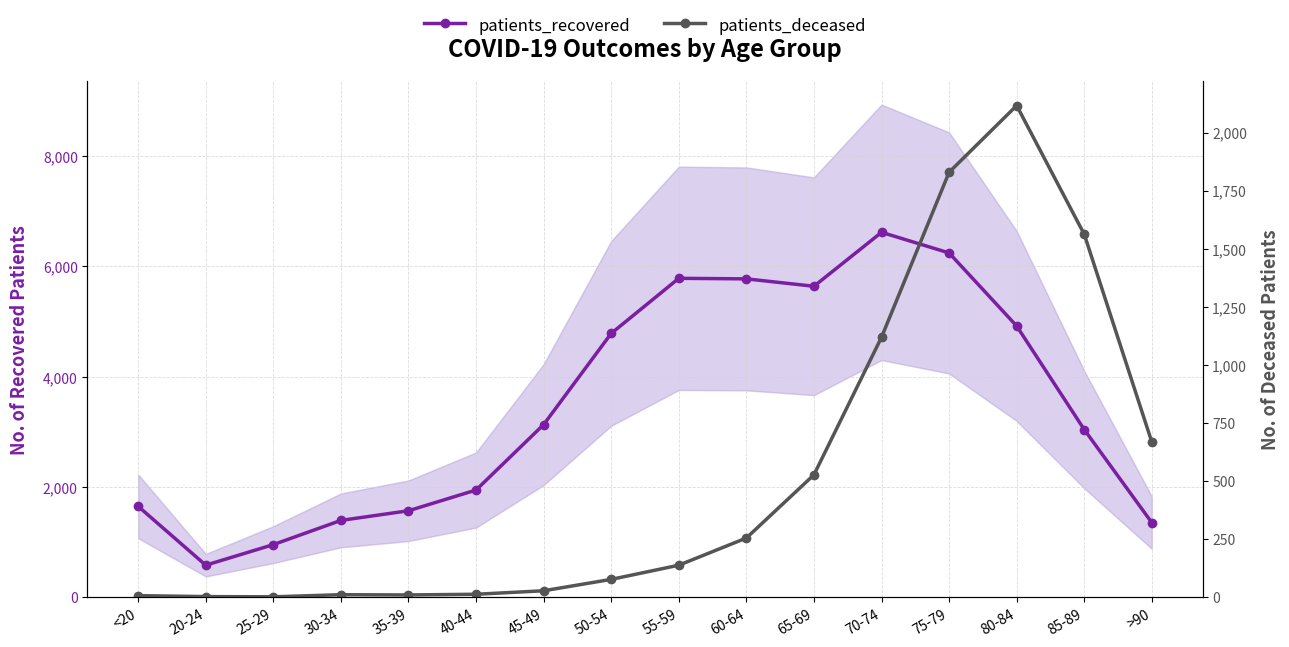

How many values in the patients_deceased series are below 138?

8